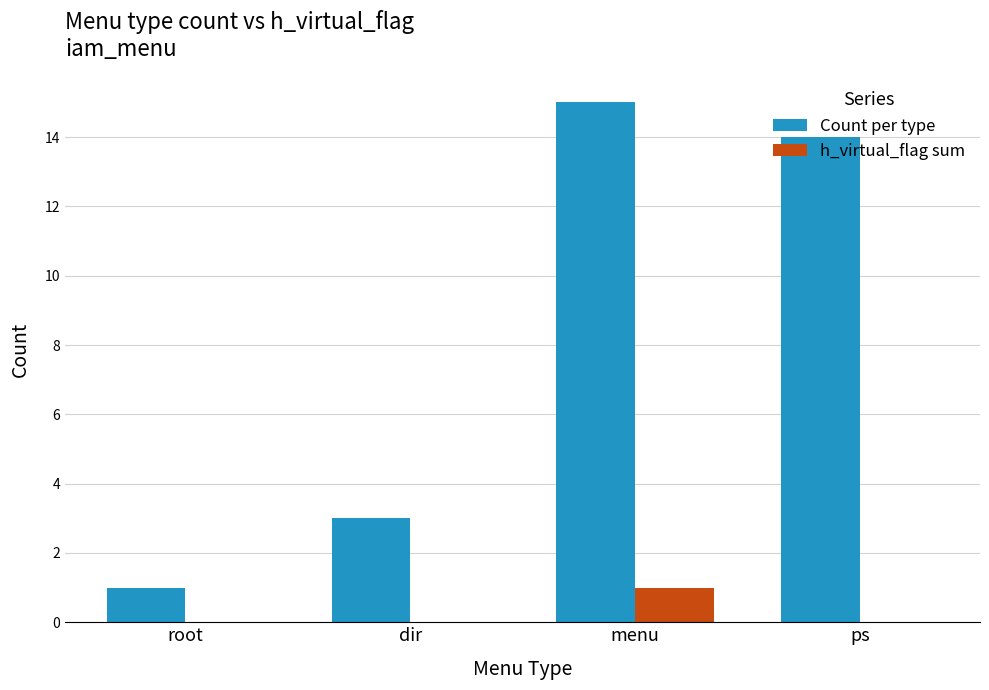

What are all the series names shown in the legend?

Count per type, h_virtual_flag sum